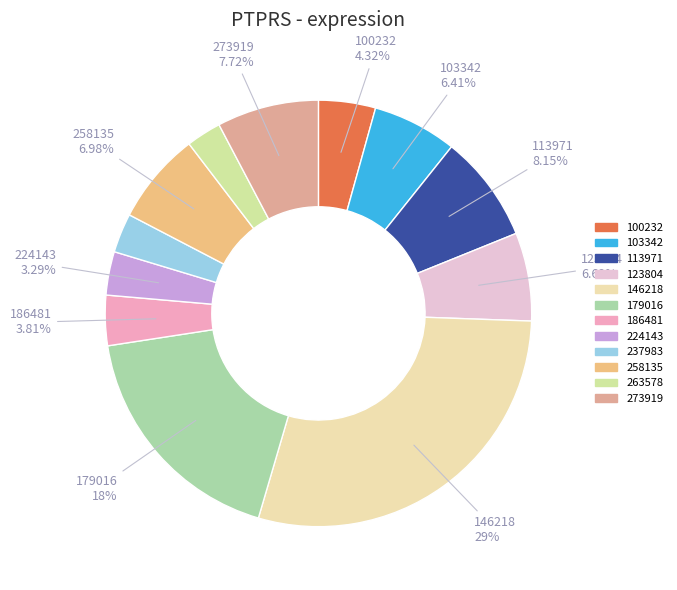

Which slice is the smallest?

263578